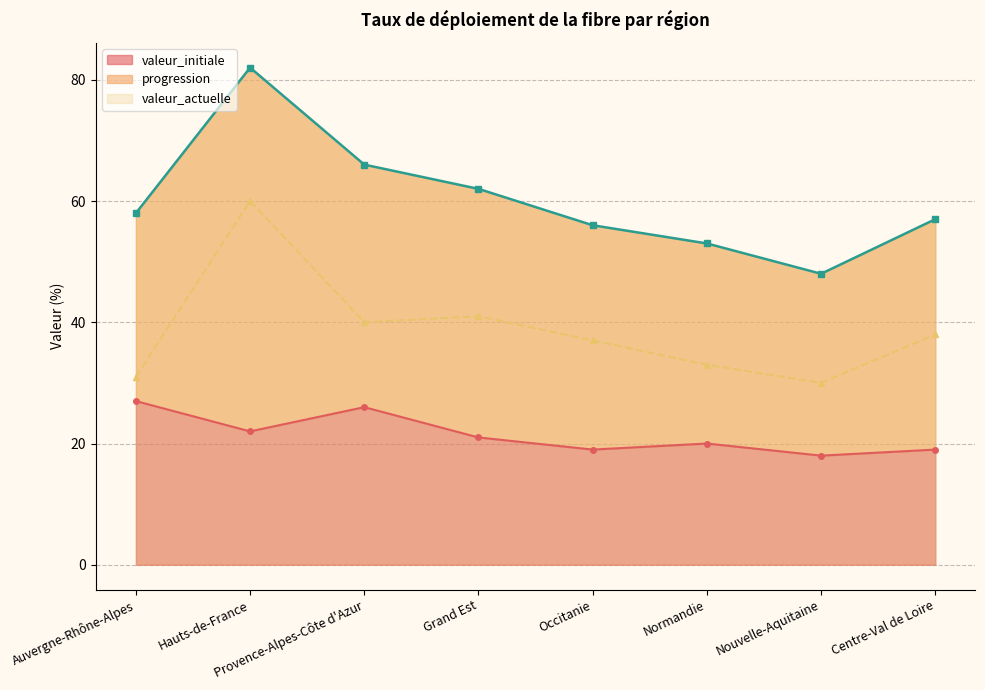

What is the difference between the maximum and minimum values in the valeur_initiale series?

9